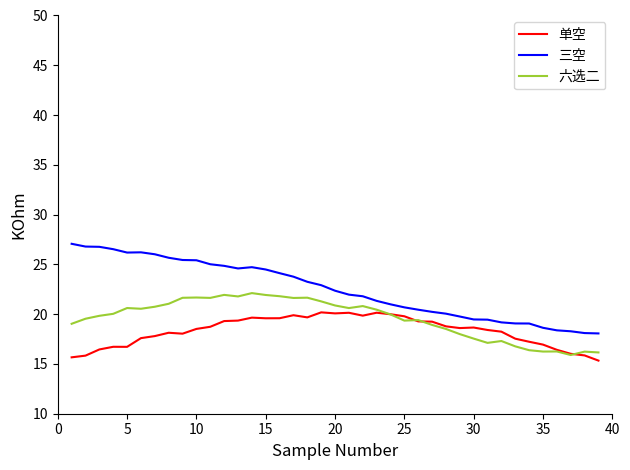

True or false: 单空 and 六选二 intersect in this chart.

True